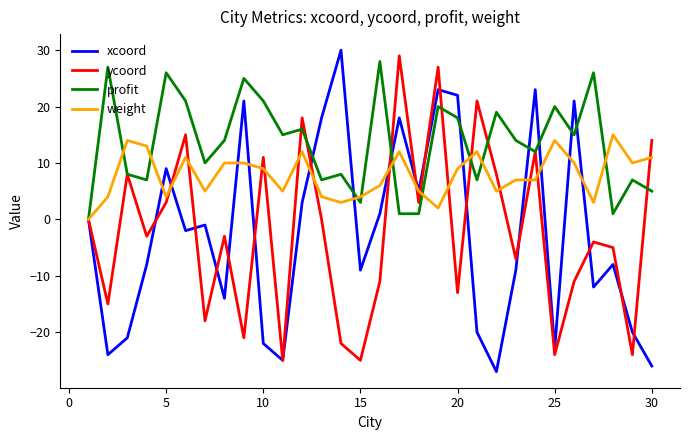

What are all the series names shown in the legend?

xcoord, ycoord, profit, weight